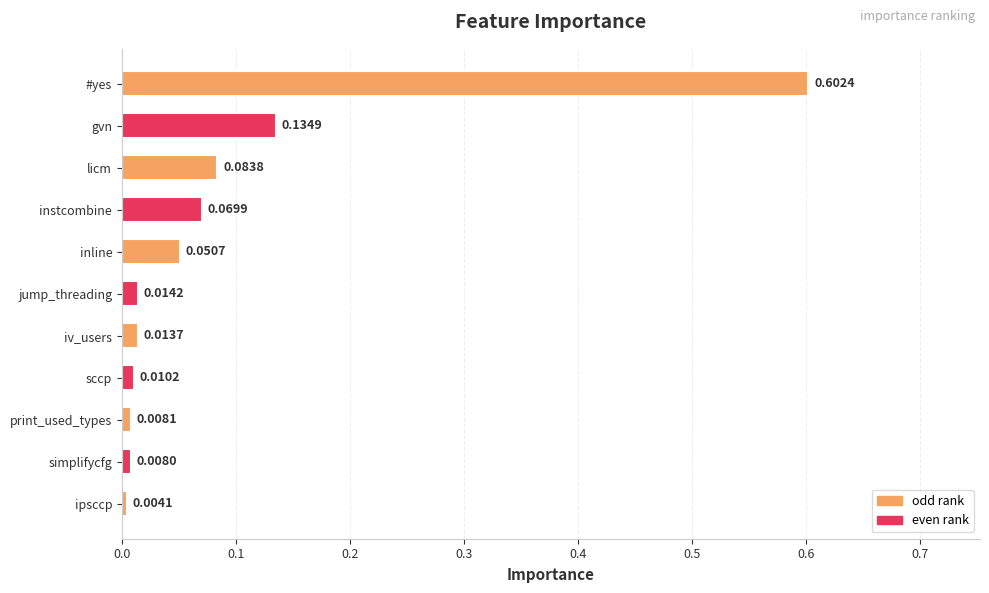

What is the sum of the values at licm and #yes?

0.7